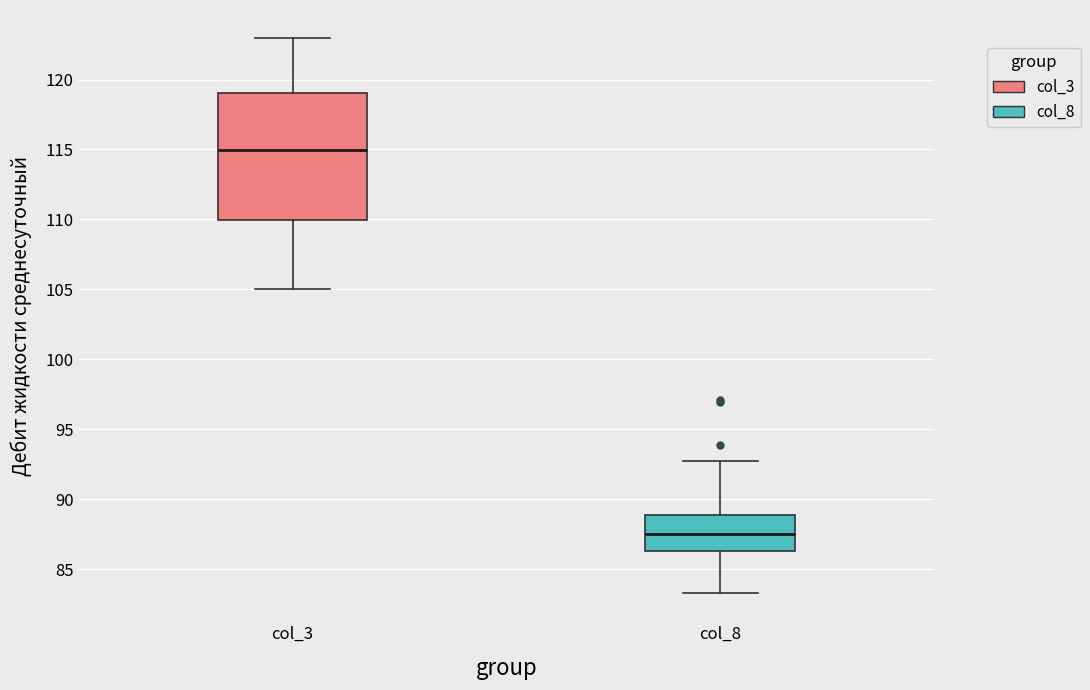

Reading left to right, read every box against the y-axis: the position of its median line, the range the box covers, and the ends of its whiskers. The values are not printed on the chart, so give them approximately, as read against the axis.

col_3: median 115.0, box 110.0 to 119.0, whiskers 105.0 to 123.0
col_8: median 87.5, box 86.5 to 89.0, whiskers 83.5 to 92.5